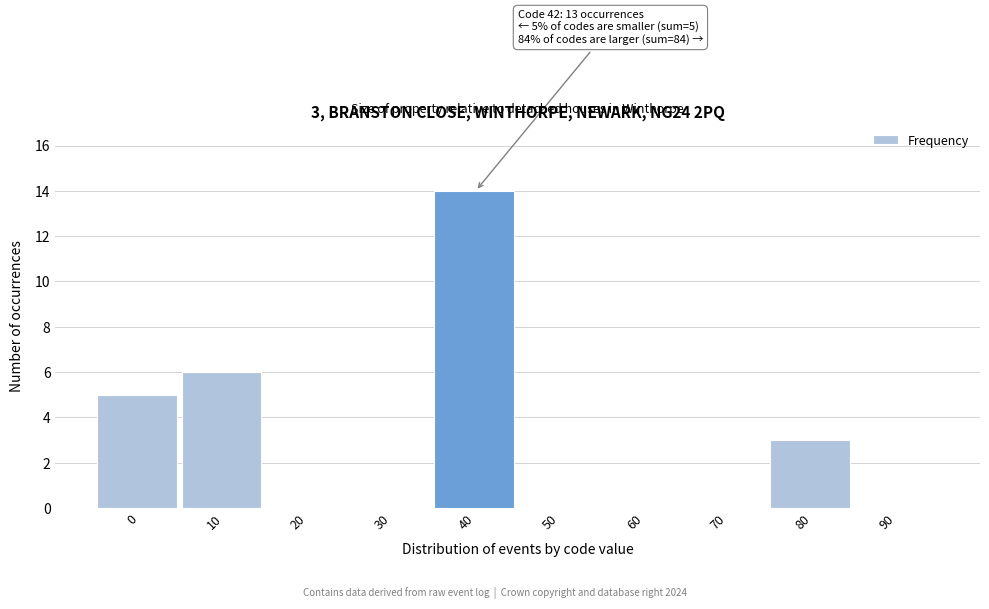

Reading right to left, transcribe all the data shown in this chart.

90=0	80=3	70=0	60=0	50=0	40=14	30=0	20=0	10=6	0=5